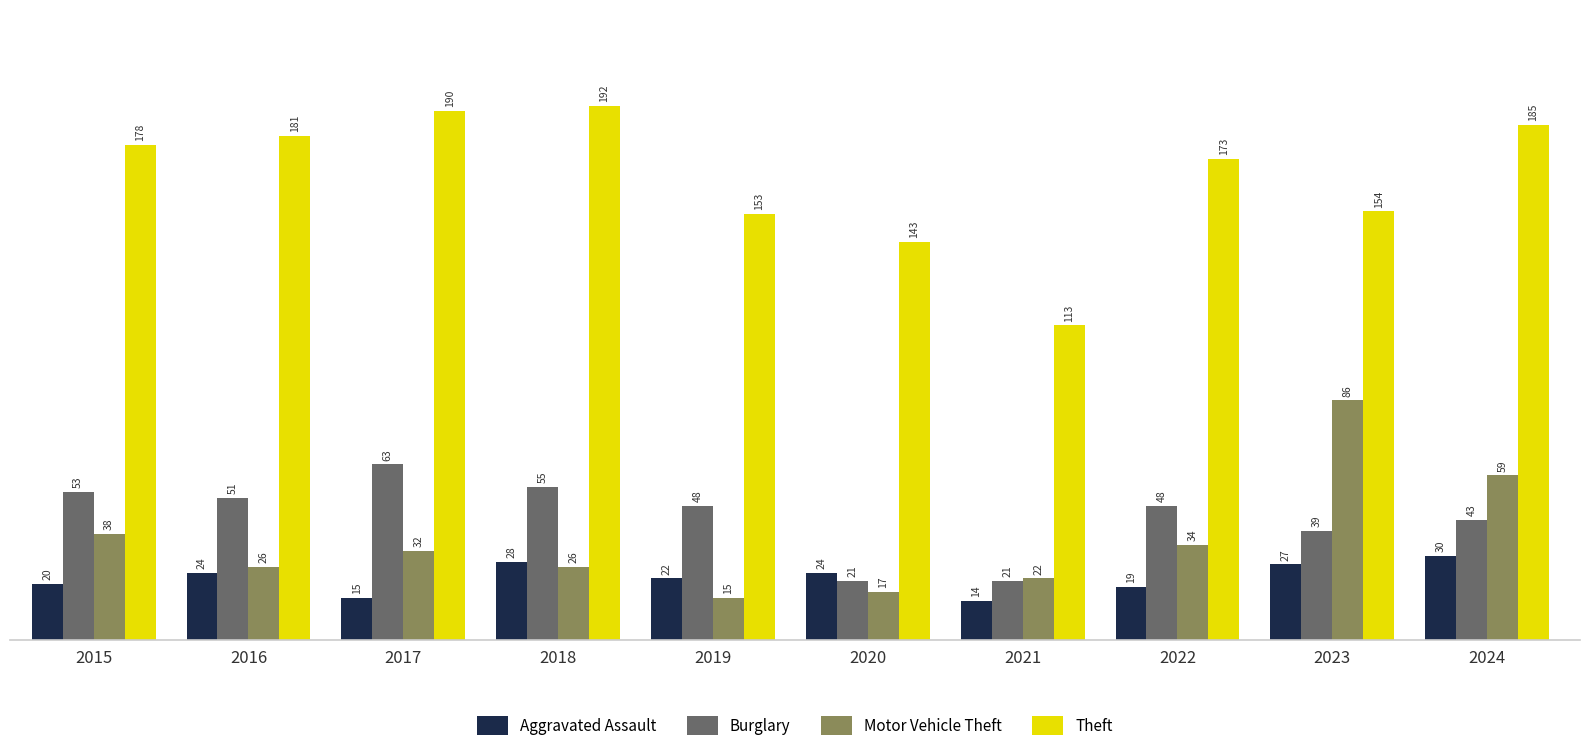

Reading left to right, list all the values displayed in this chart.

Aggravated Assault: 20	24	15	28	22	24	14	19	27	30
Burglary: 53	51	63	55	48	21	21	48	39	43
Motor Vehicle Theft: 38	26	32	26	15	17	22	34	86	59
Theft: 178	181	190	192	153	143	113	173	154	185